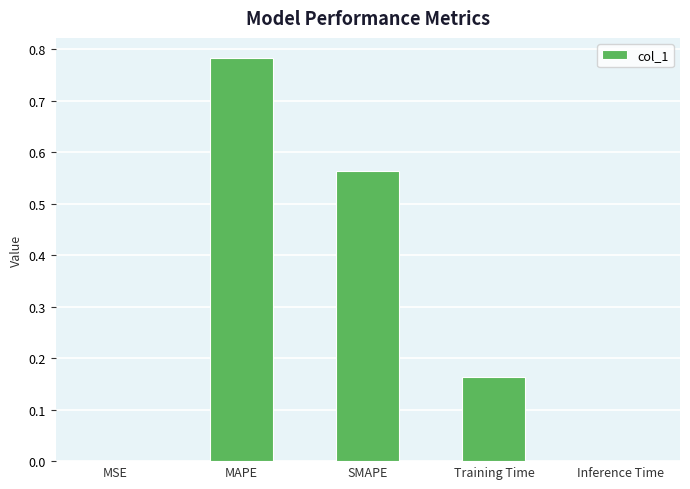

Between MAPE and SMAPE, which is larger?

MAPE